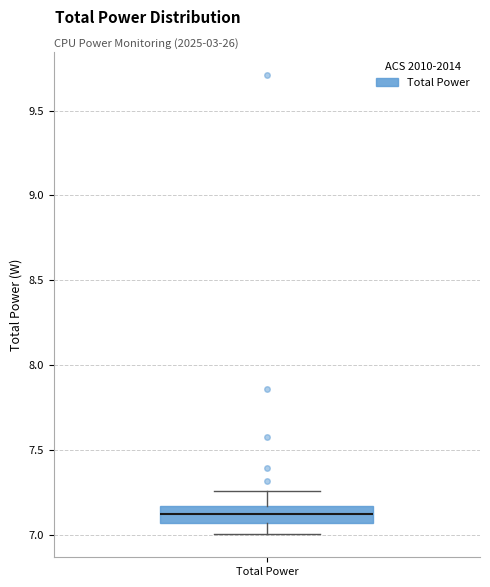

Read this box plot against the y-axis: the position of the median line, the range covered by the box, and the ends of both whiskers. The values are not printed on the chart, so give them approximately, as read against the axis.

median 7.10, box 7.05 to 7.15, whiskers 7.00 to 7.25